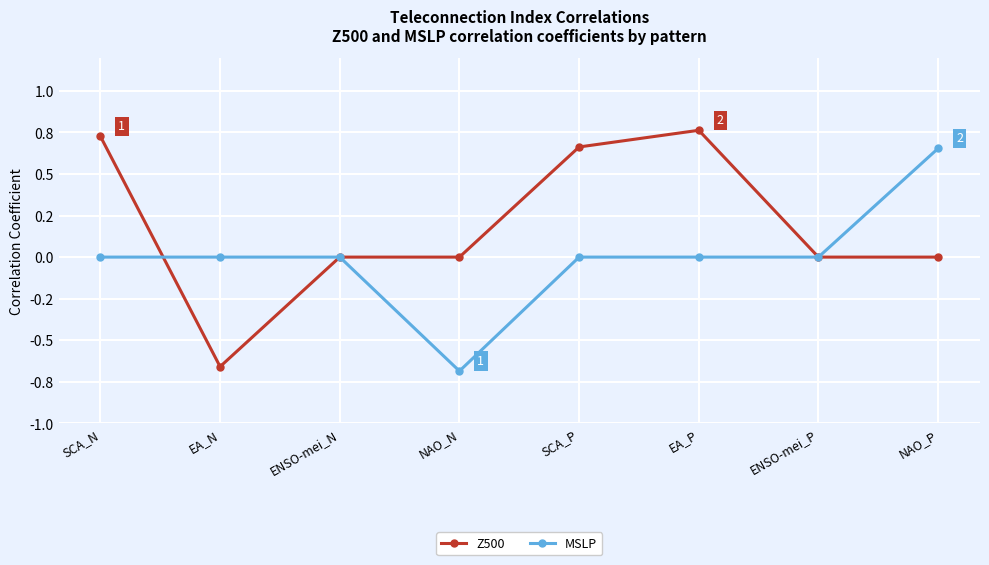

Count the Z500 values in the range 0 to 1.

7